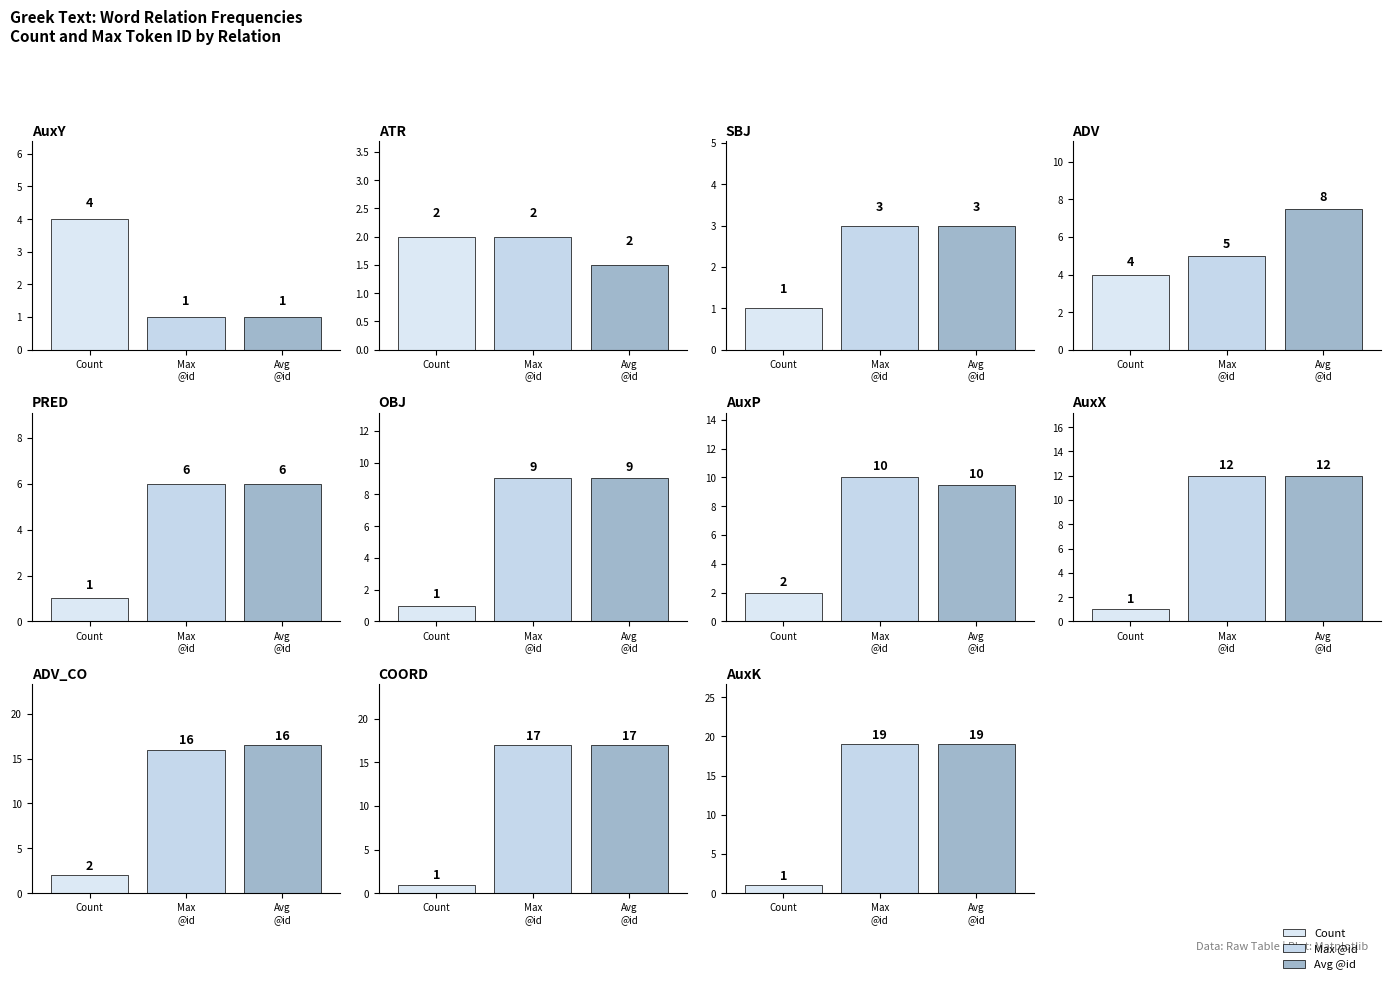

What value does the count_values series have at 3?

4